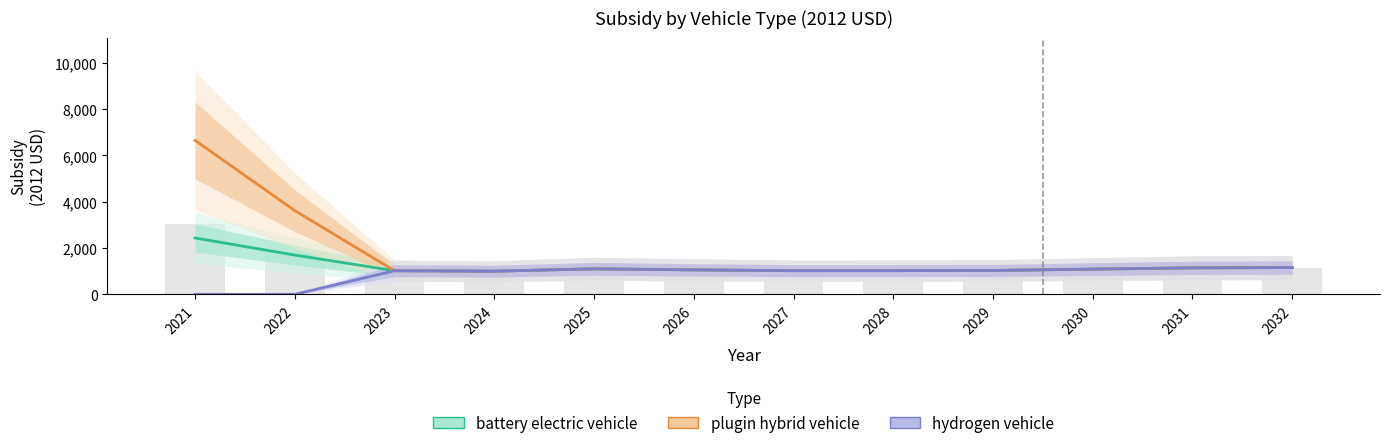

Read the battery electric vehicle value at 2031.

1145.6